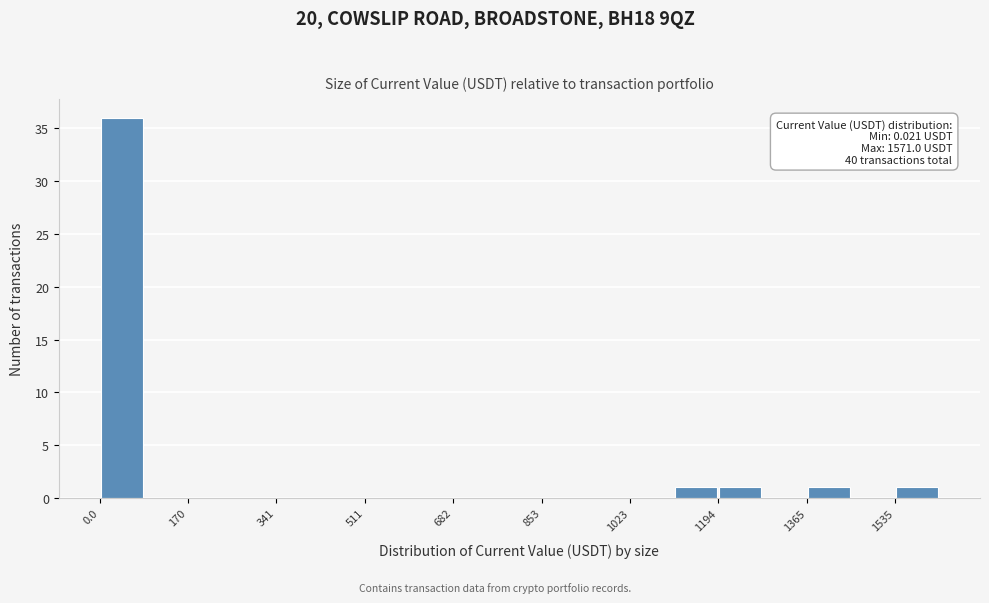

Which range on the x-axis has the tallest bar?

0 to 80